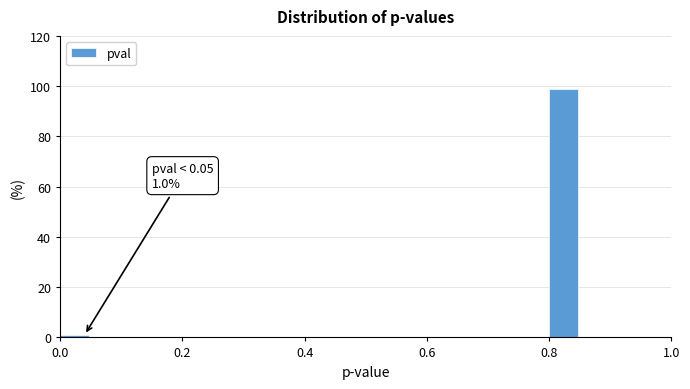

Read against the x-axis, roughly where is the centre of the tallest bar?

0.82